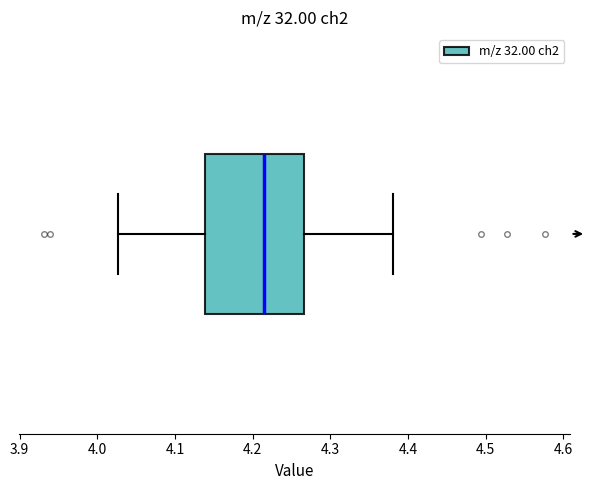

Transcribe this box plot: give where the median line is, the range the box spans, and where the two whiskers end, as read against the x-axis. The values are not printed on the chart, so give them approximately, as read against the axis.

median 4.21, box 4.14 to 4.27, whiskers 4.03 to 4.38